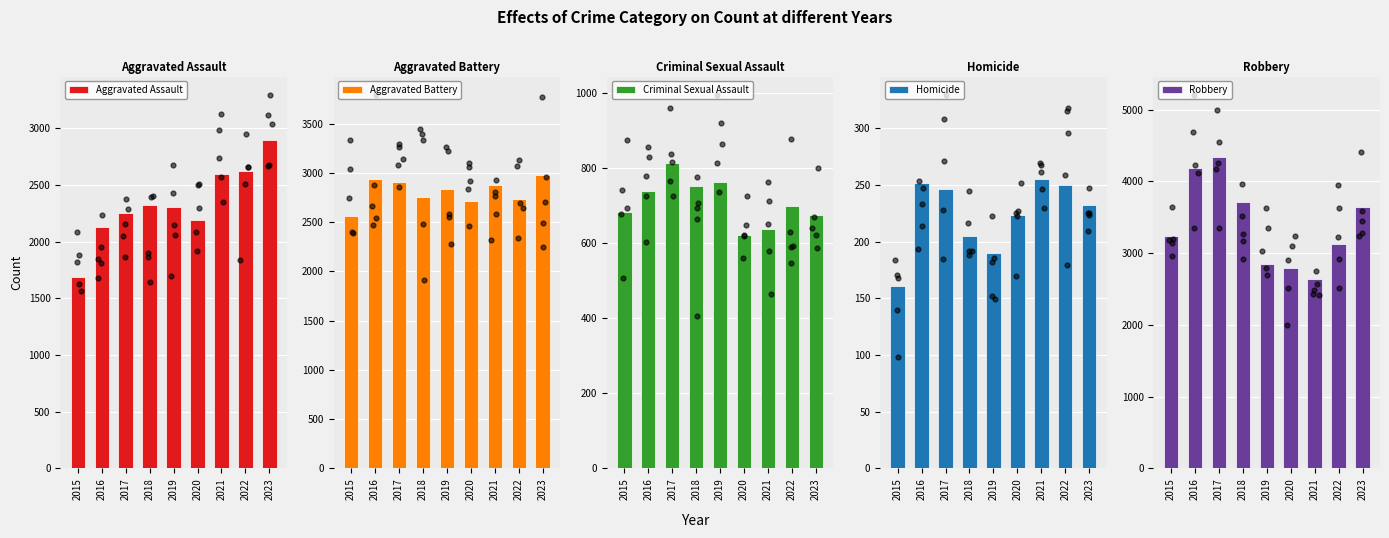

What is the total value across all series at 2020?

8544